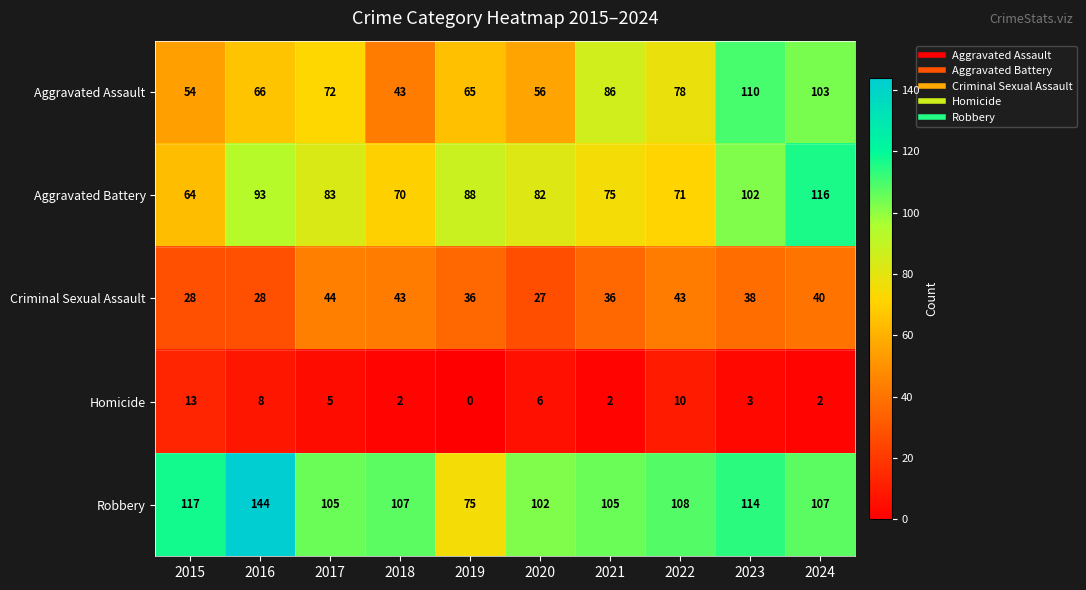

At which label does Aggravated Battery first exceed 83?

2016